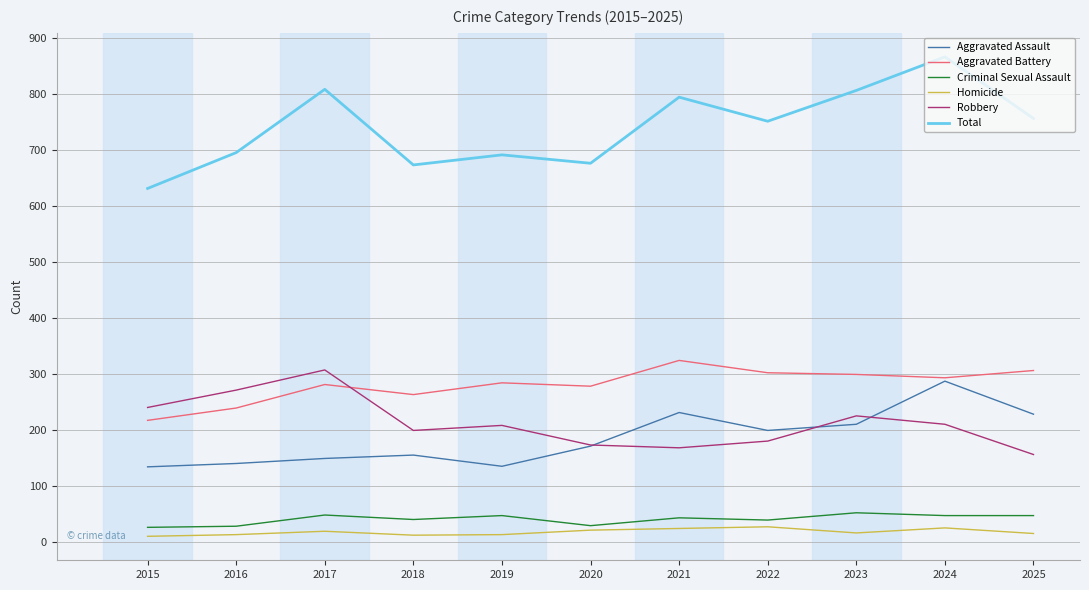

What is the maximum value for Homicide?

28